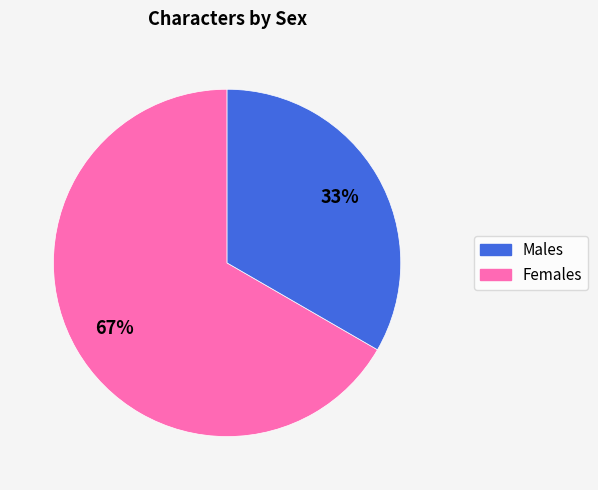

Count the number of slices in the pie.

2